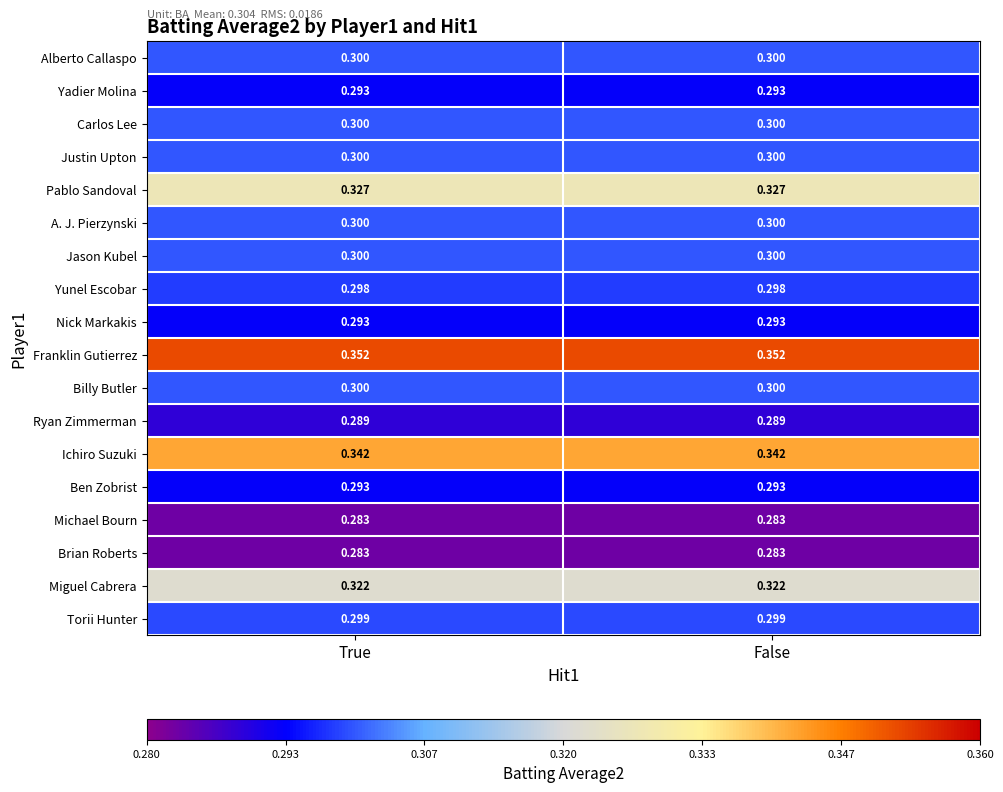

How many categories are shown in the chart?

2